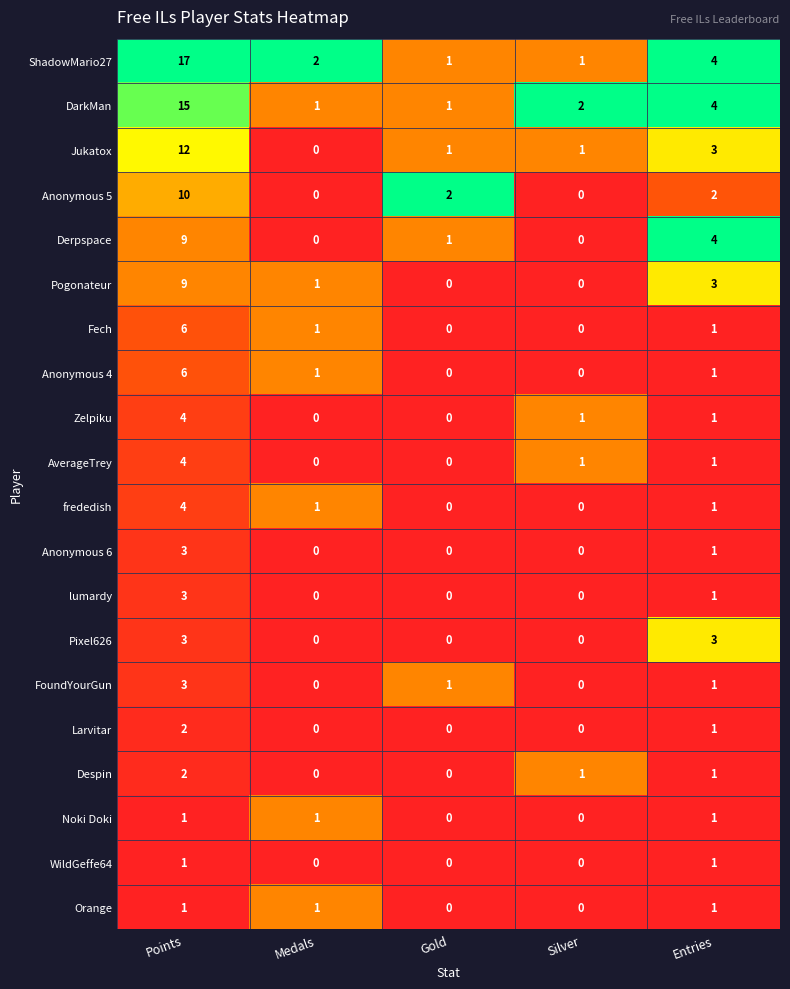

What is the maximum value shown in the chart?

17